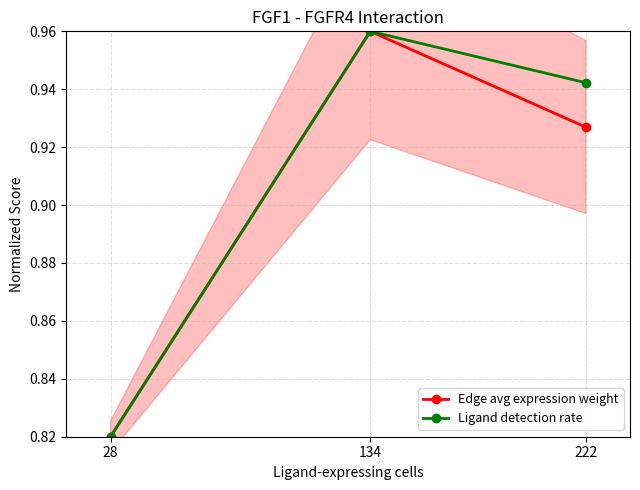

What is the total value across all series at 222?

1.9